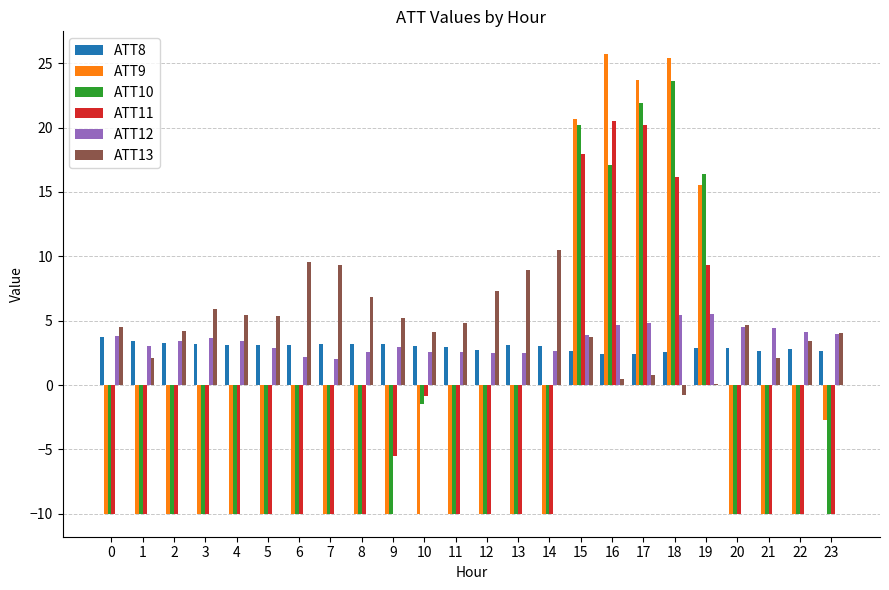

What is the sum of all ATT8 values?

71.3